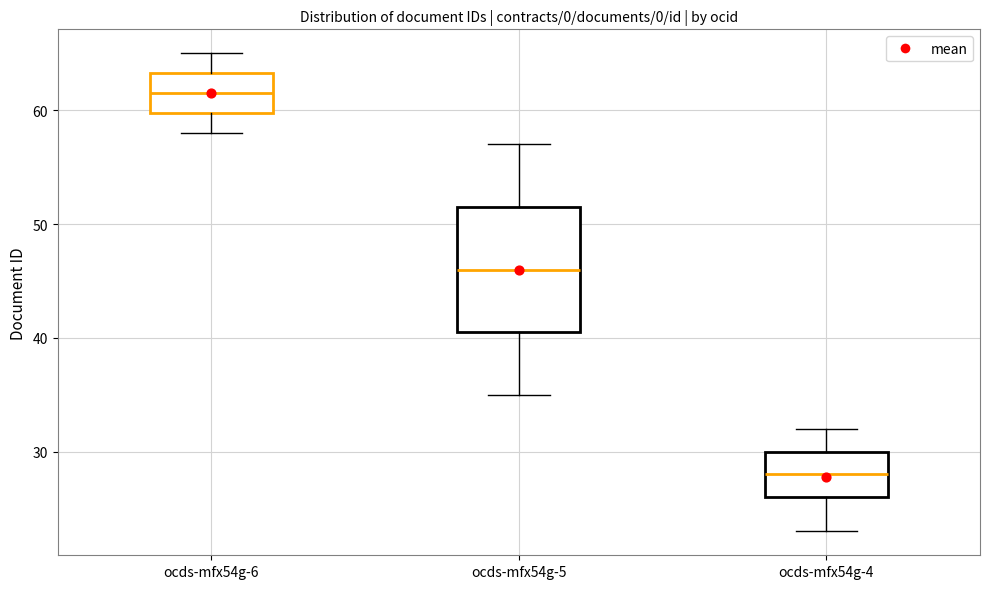

Reading left to right, read every box against the y-axis: the position of its median line, the range the box covers, and the ends of its whiskers. The values are not printed on the chart, so give them approximately, as read against the axis.

ocds-mfx54g-6: median 62, box 60 to 63, whiskers 58 to 65
ocds-mfx54g-5: median 46, box 41 to 52, whiskers 35 to 57
ocds-mfx54g-4: median 28, box 26 to 30, whiskers 23 to 32